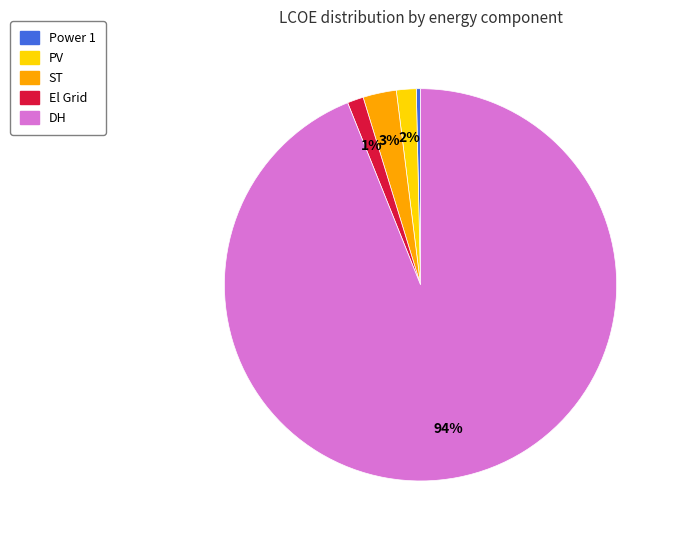

True or false: PV accounts for 2% of the total.

True